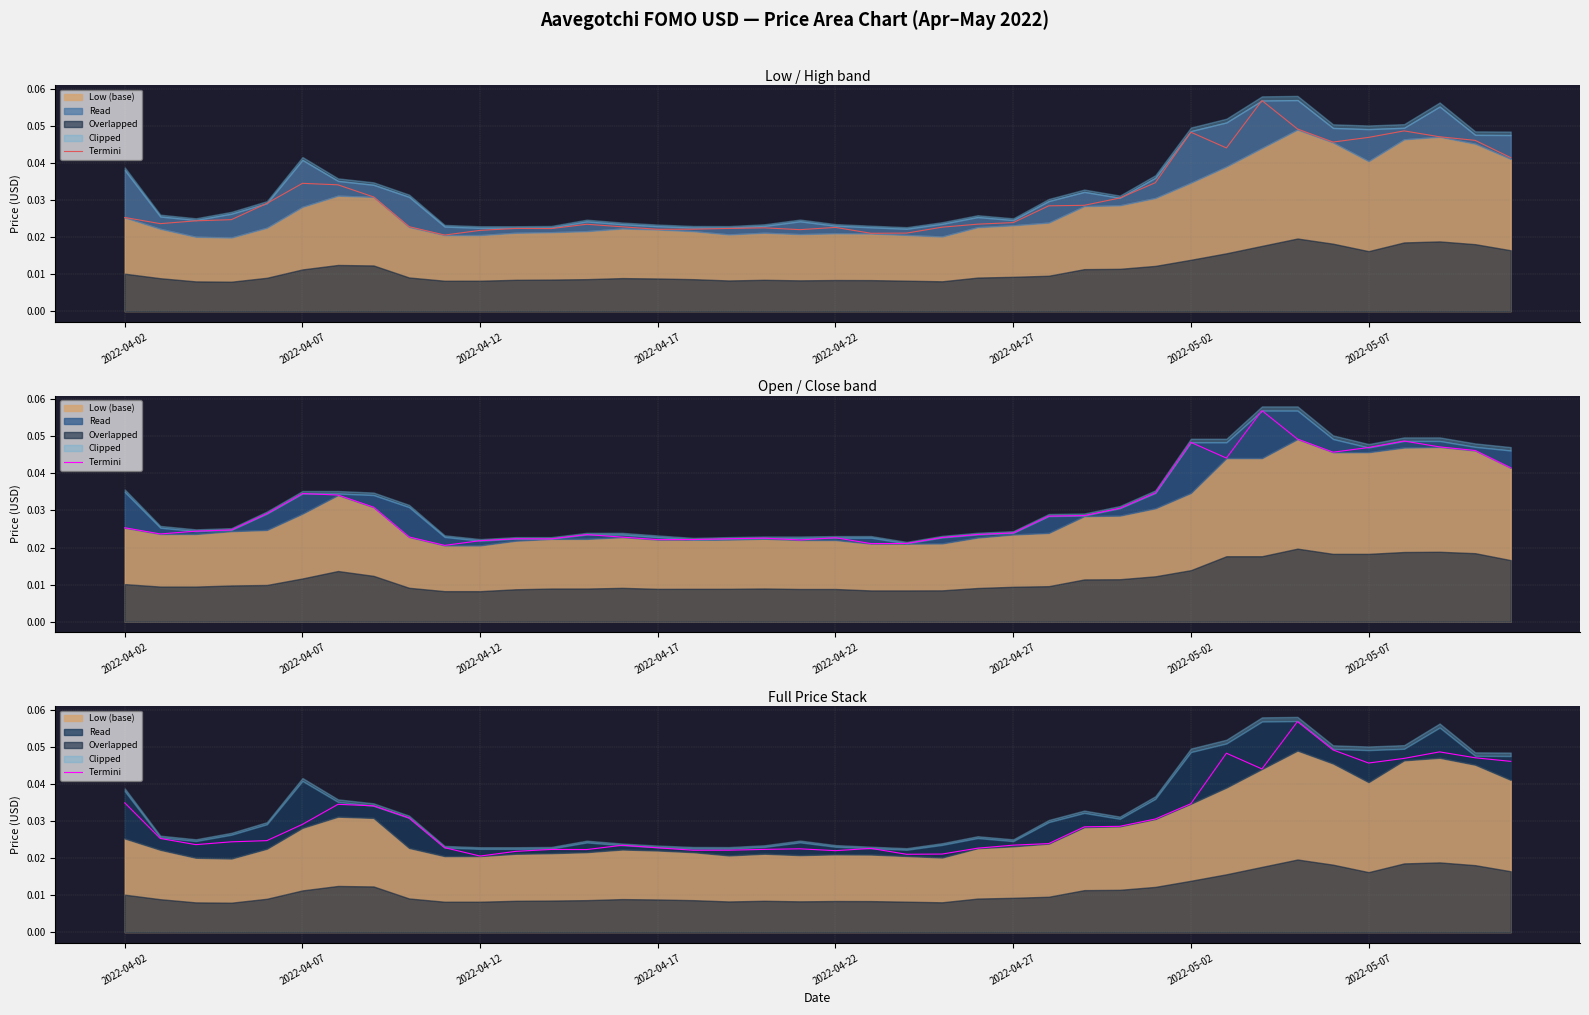

What position from the left is 39?

40